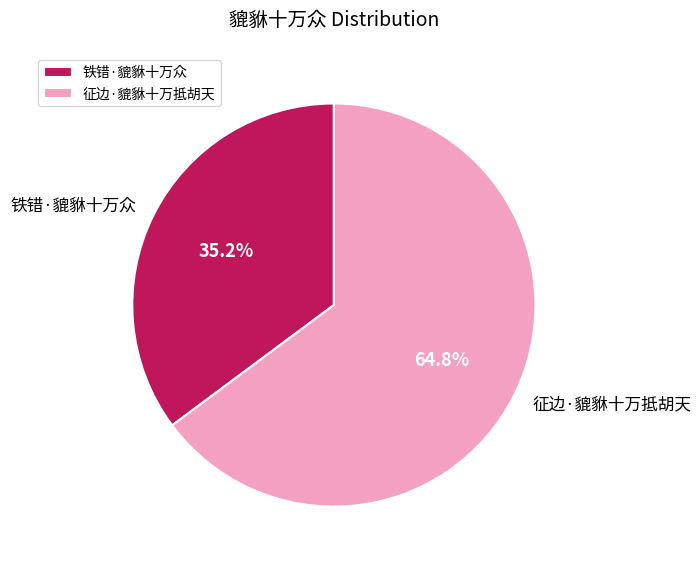

Does any single category account for the majority?

Yes